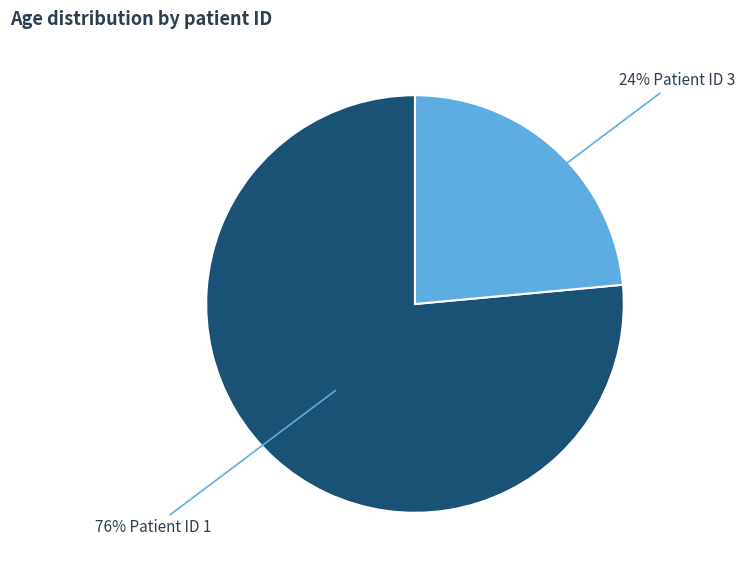

Is there a majority slice in this chart?

Yes